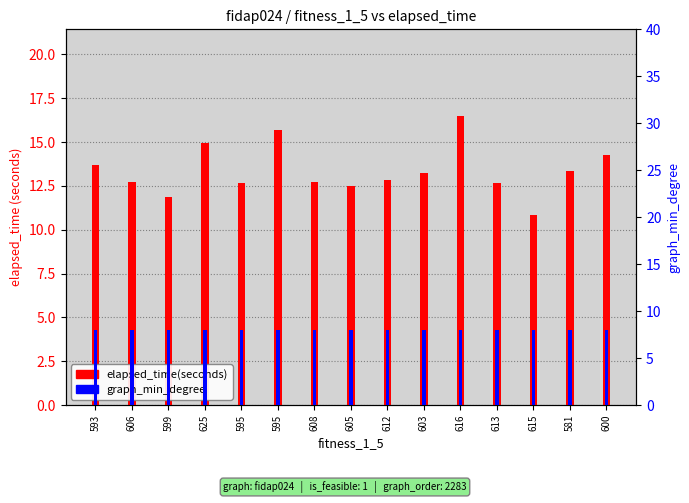

What are all the series names shown in the legend?

elapsed_time(seconds), graph_min_degree